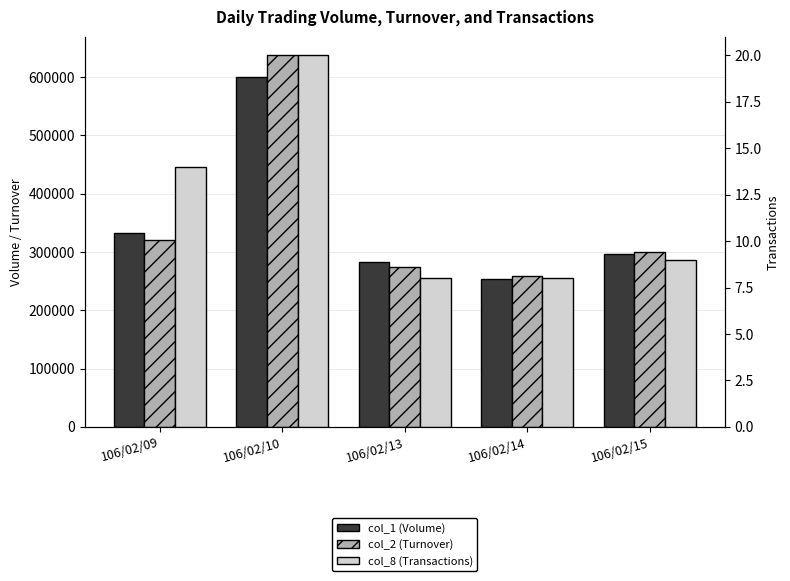

How many data points in col_8 (Transactions) are above 9?

2